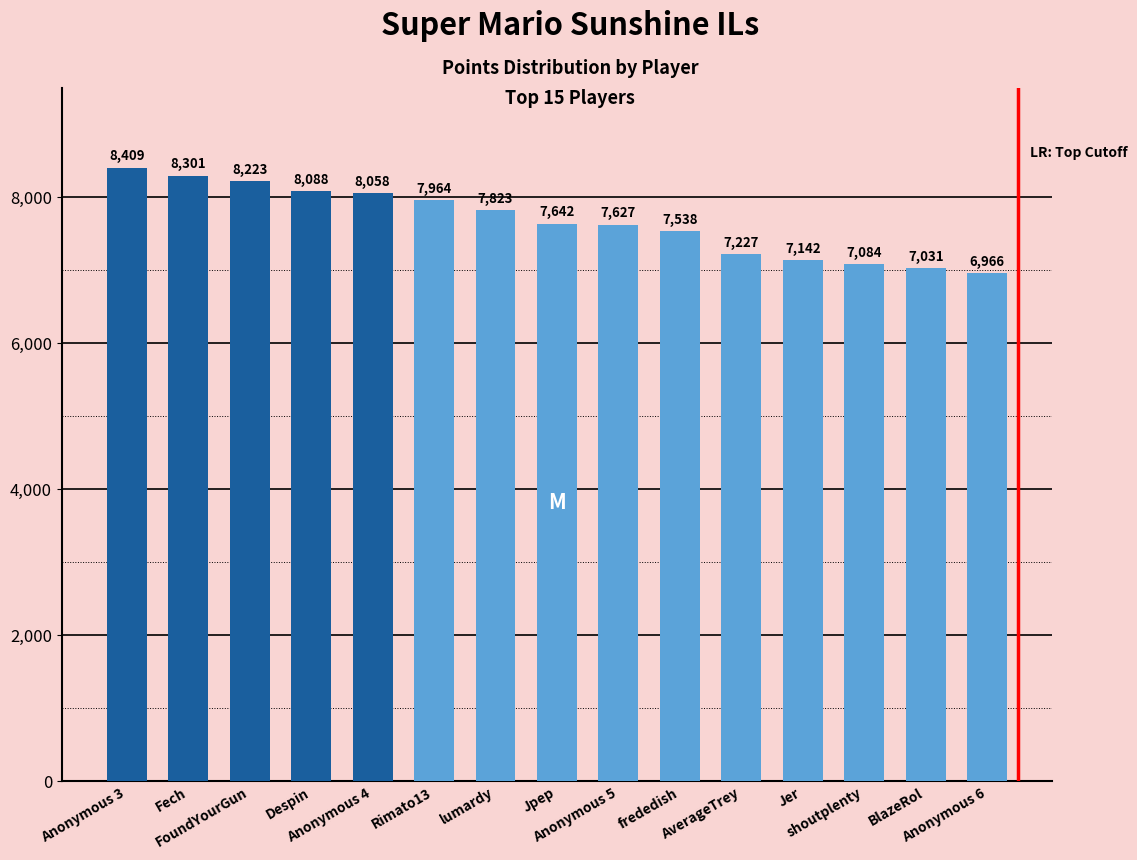

Is it true that the value at Despin is 8088?

True